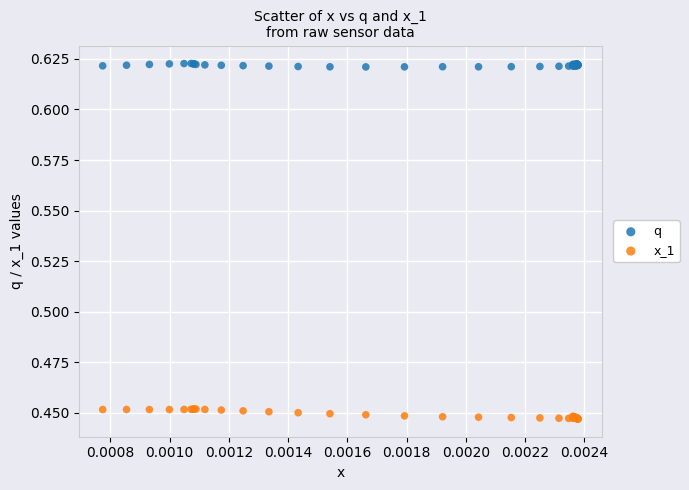

Which series has the widest spread of Y values?

x_1